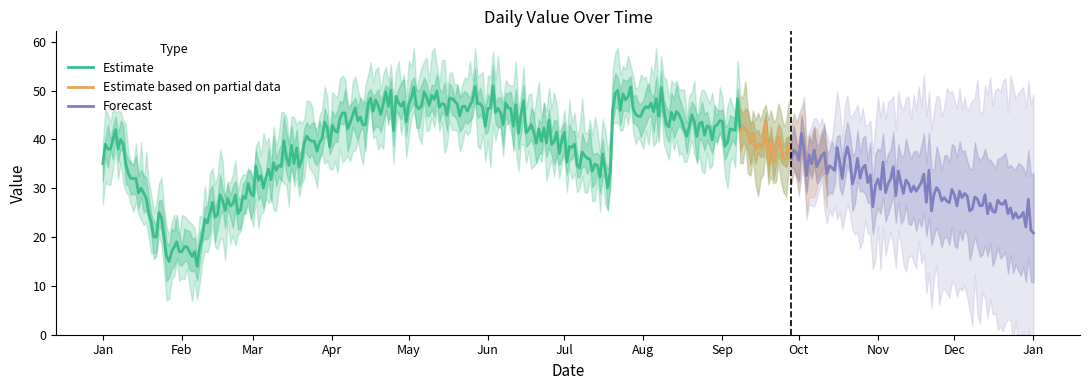

List the labels in order of lower90 value, smallest first.

2023-02-01, 2023-02-15, 2023-01-15, 2023-03-01, 2023-10-15, 2023-01-01, 2023-03-15, 2023-10-01, 2023-04-01, 2023-09-15, 2023-04-15, 2023-09-01, 2023-05-01, 2023-08-15, 2023-05-15, 2023-08-01, 2023-06-01, 2023-07-15, 2023-06-15, 2023-07-01